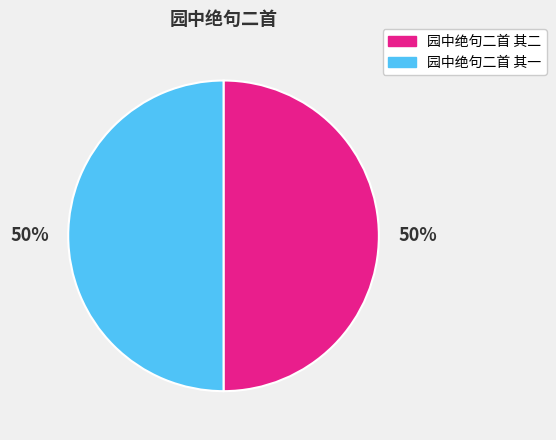

Is it true that 园中绝句二首 其二 is 50% of the pie?

True